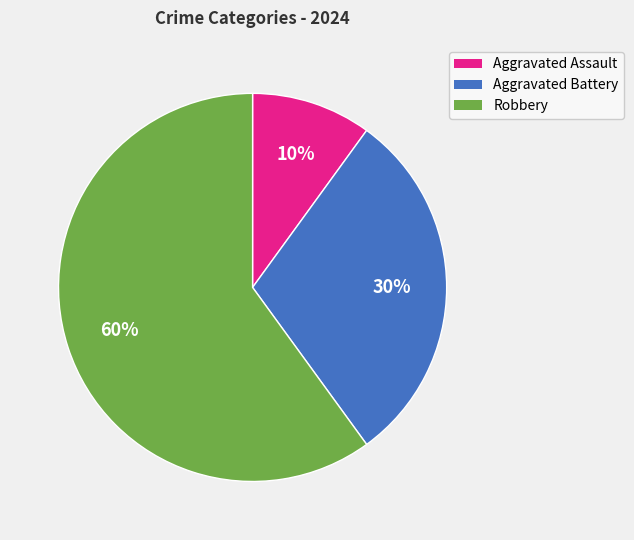

To the nearest percent, what is the combined percentage of Aggravated Assault and Robbery?

70%